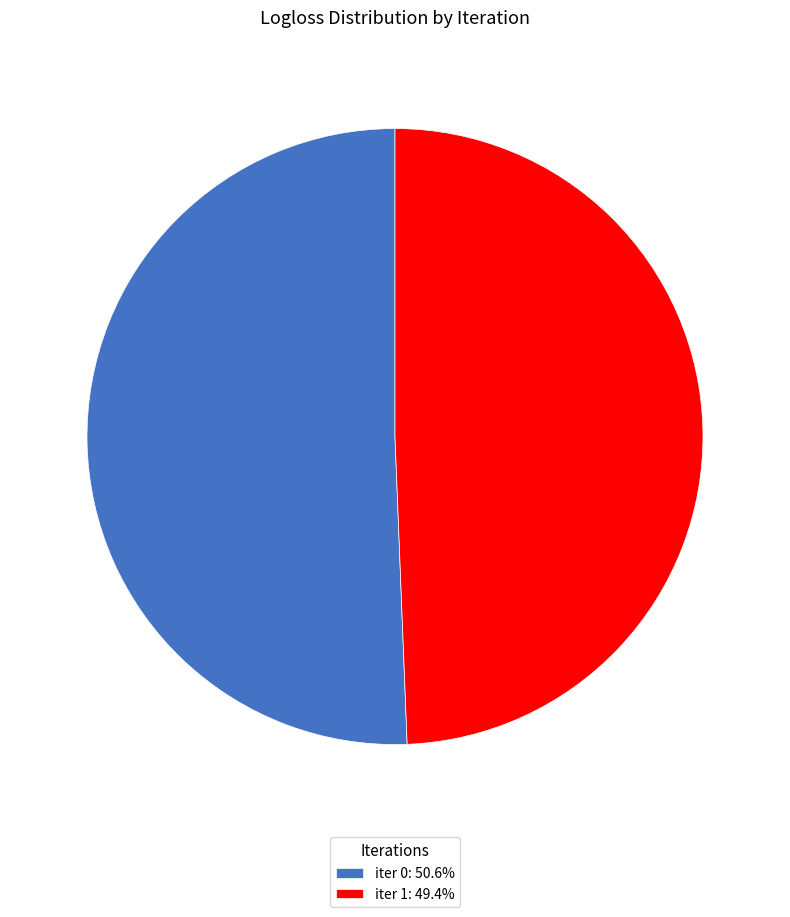

Do iter 0: 50.6% and iter 1: 49.4% together represent more than half of the pie?

Yes